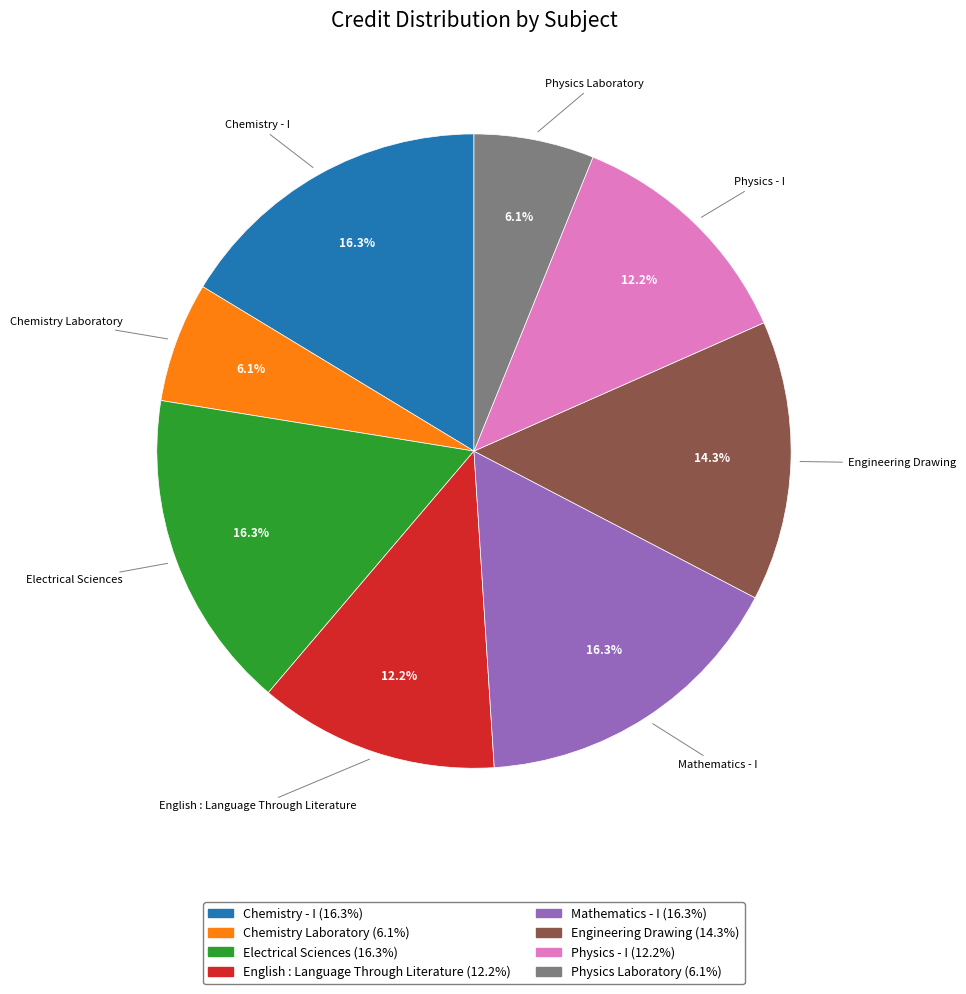

To the nearest percent, what percentage of the pie is Electrical Sciences?

16%